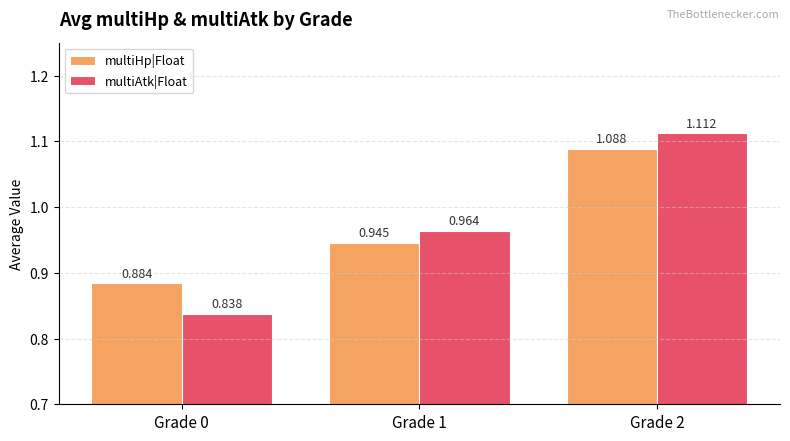

Which label corresponds to the smallest value in the chart?

Grade 0